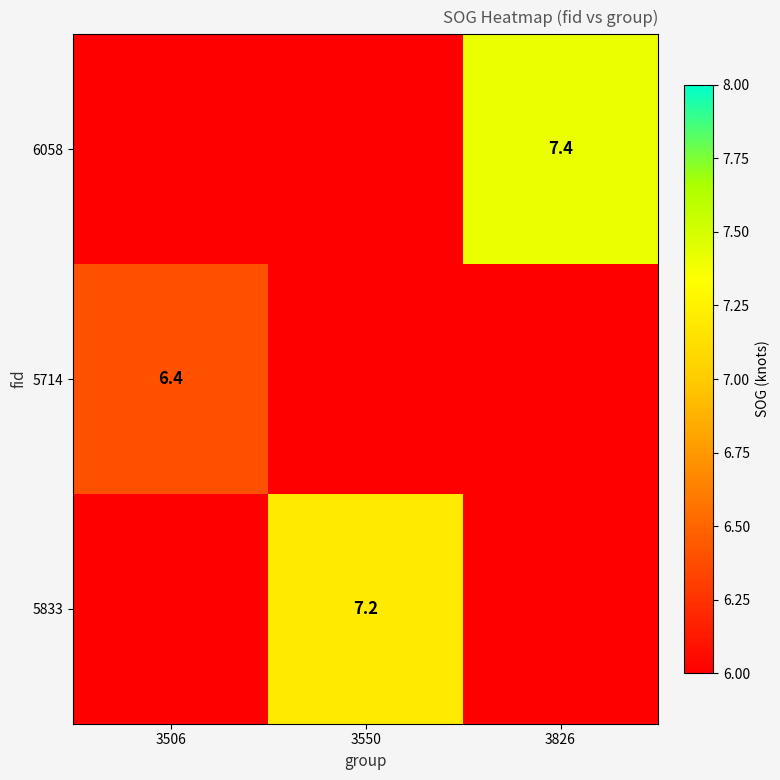

The value of 5714 at 3506 is 6.4. True or false?

True